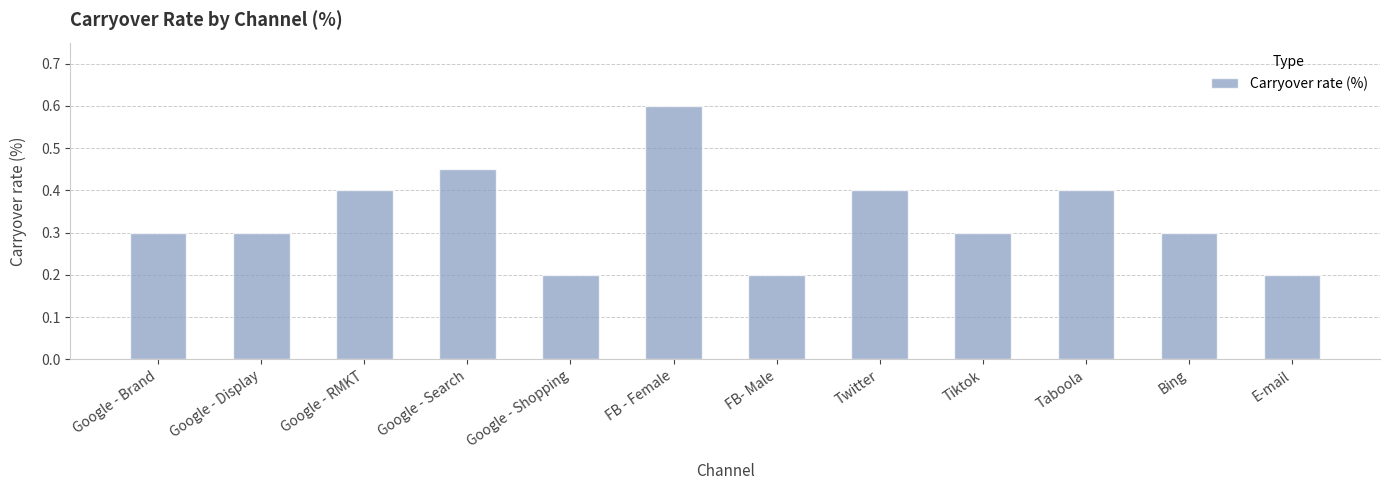

What is the smallest value displayed?

0.2